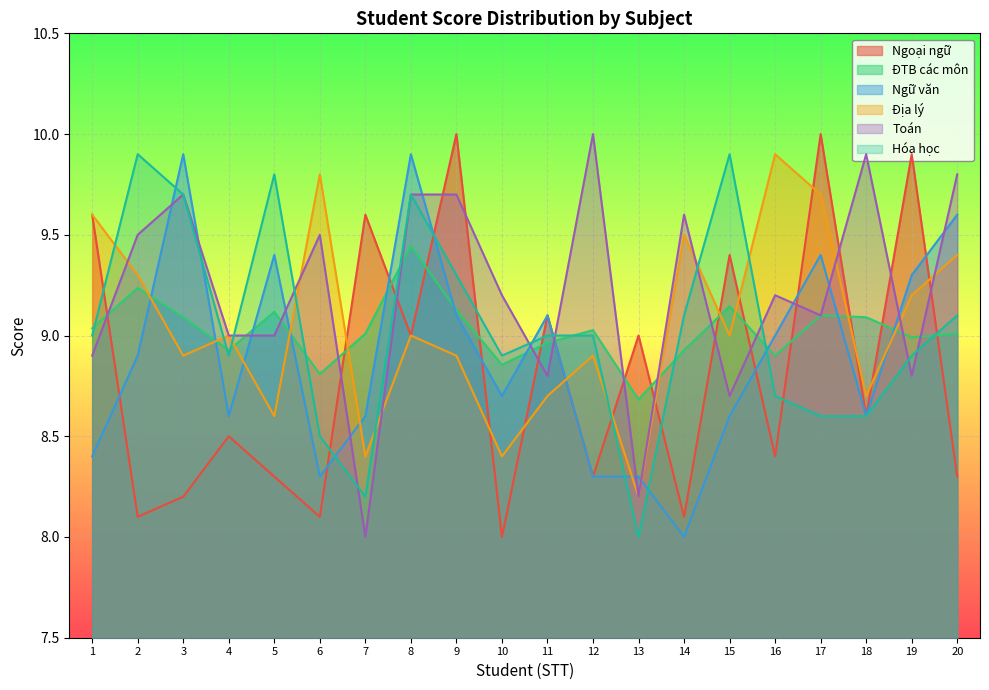

Count the number of data series in this chart.

6